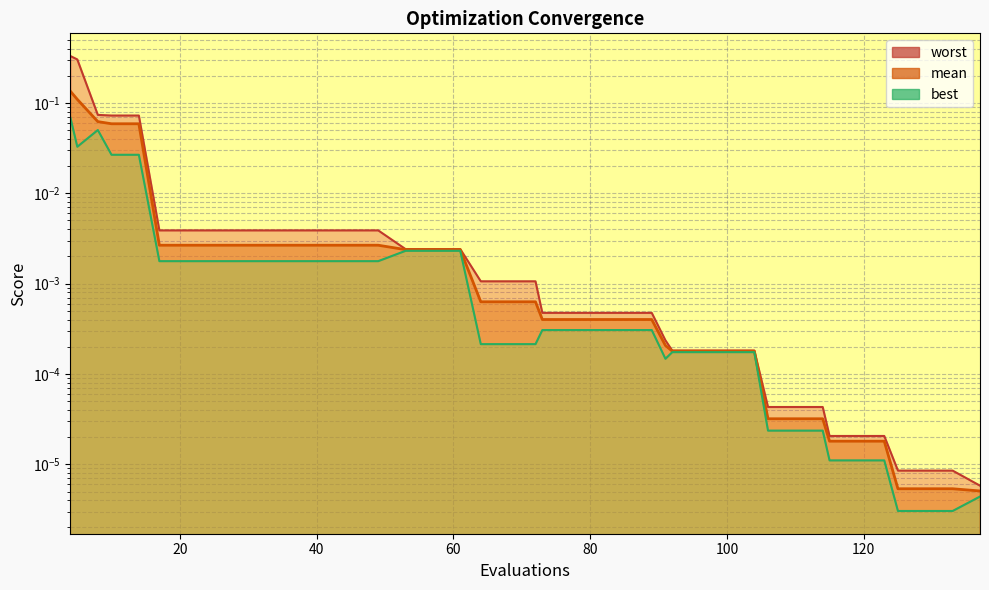

True or false: worst and best cross at least once.

False